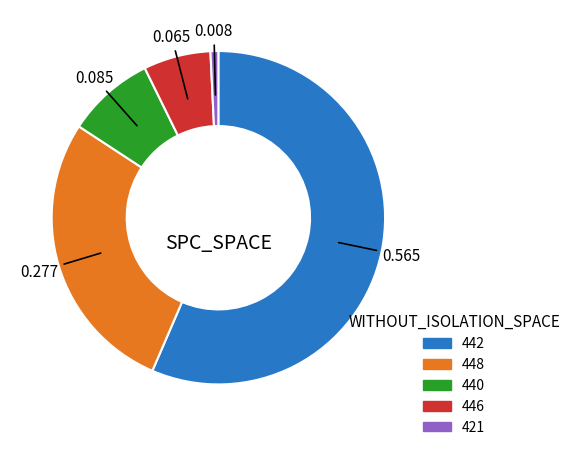

Is there a majority slice in this chart?

Yes